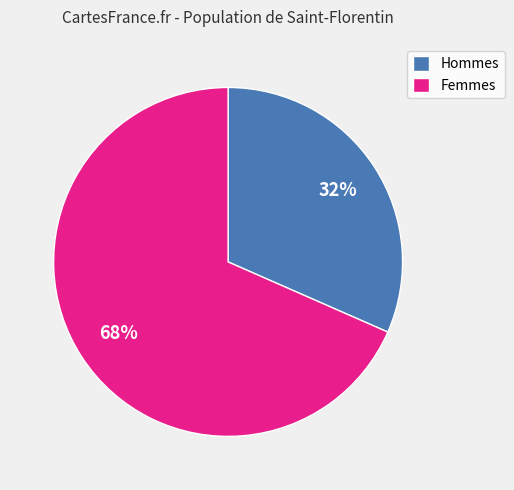

What percentage is the Femmes slice, to the nearest percent?

68%